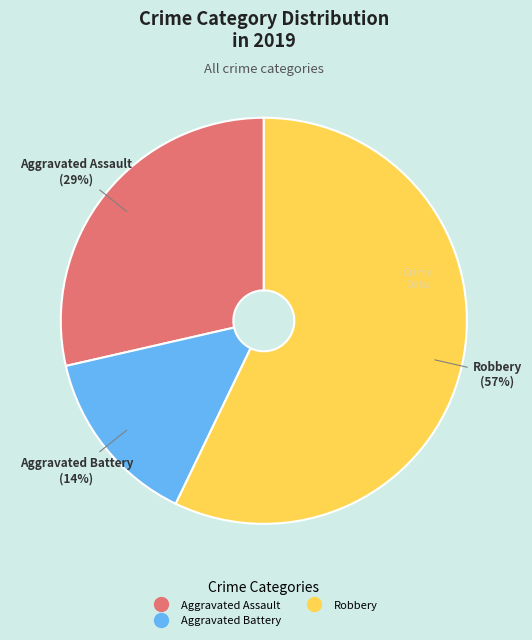

How many segments does this pie chart have?

3